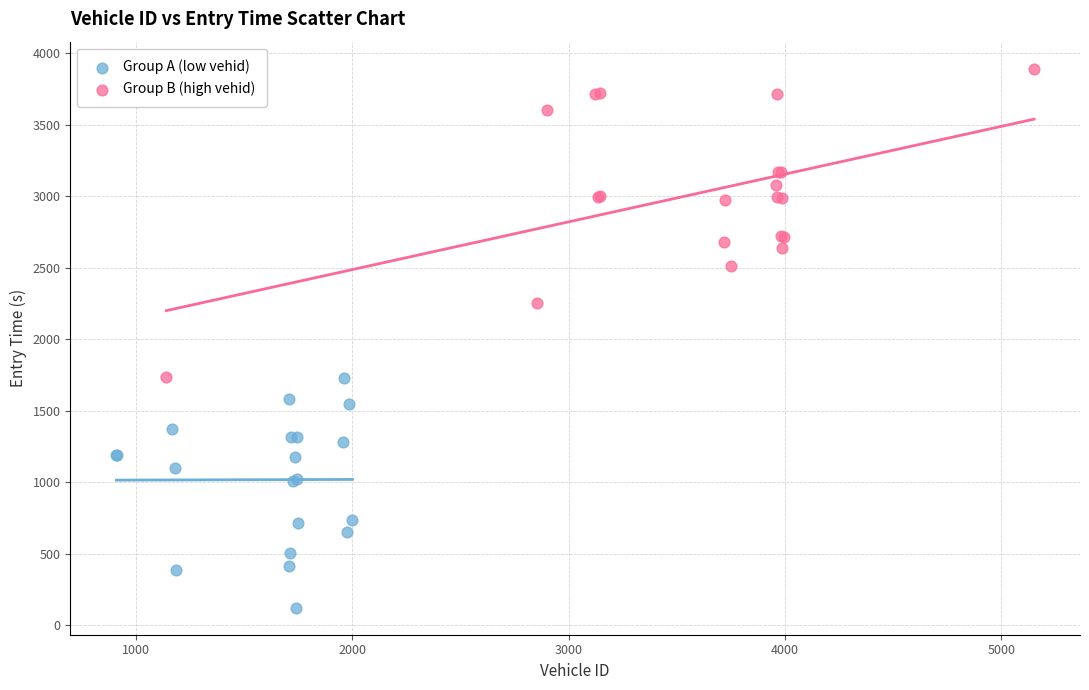

Which series has the widest spread of Y values?

Group B (high vehid)